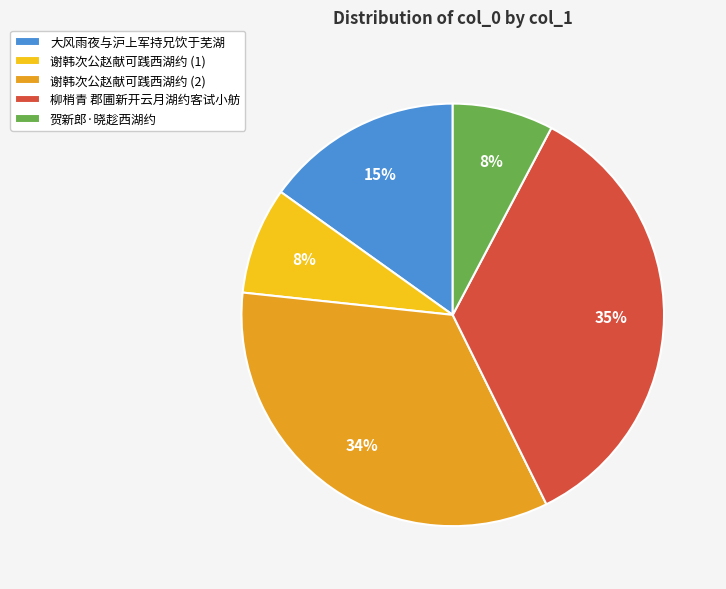

Is the sum of 柳梢青 郡圃新开云月湖约客试小舫 and 贺新郎·晓趁西湖约 greater than half?

No